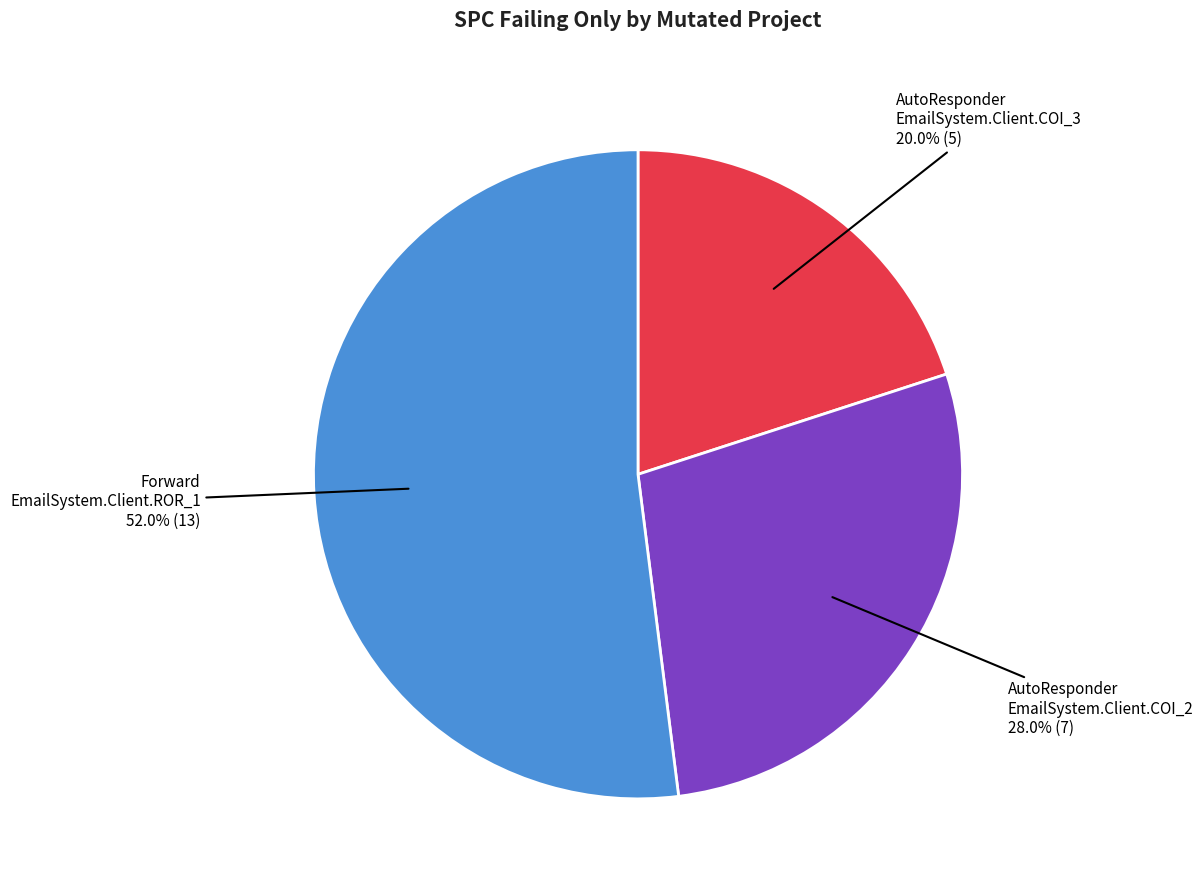

Count the number of slices in the pie.

3